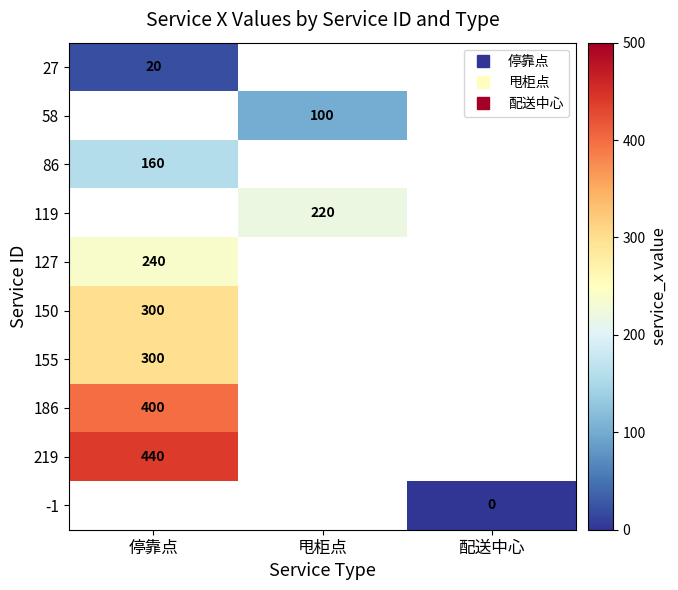

True or false: 186 has a value of 227.3 at 停靠点.

False